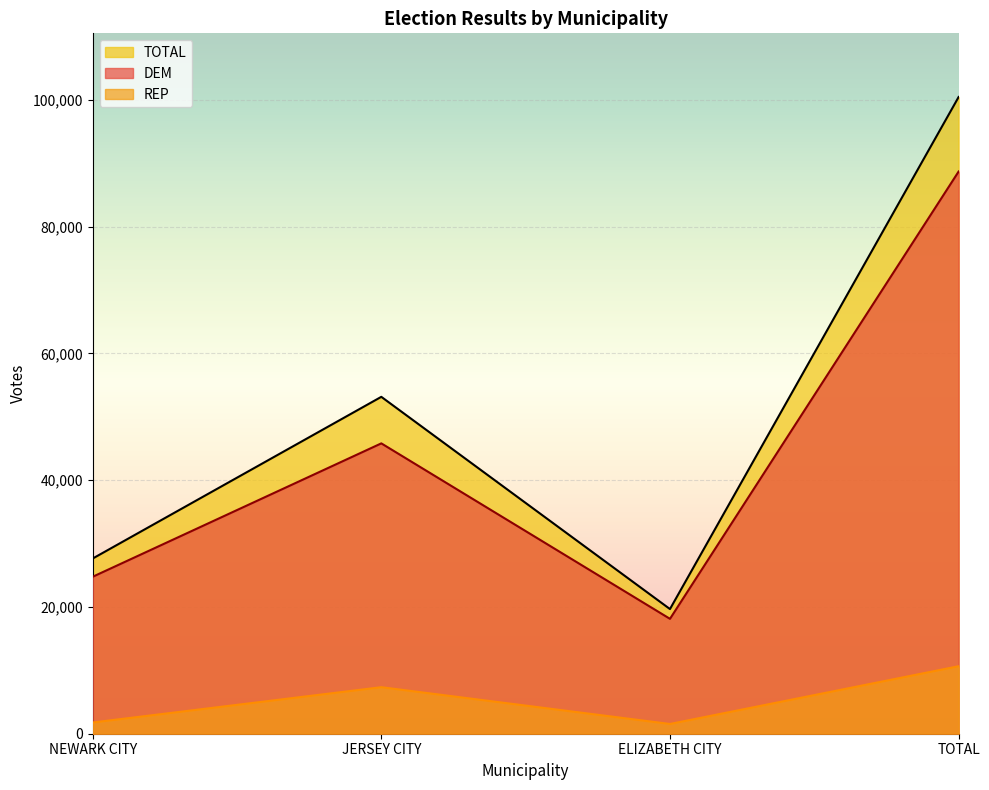

True or false: REP has more than 0 interior local peaks.

True